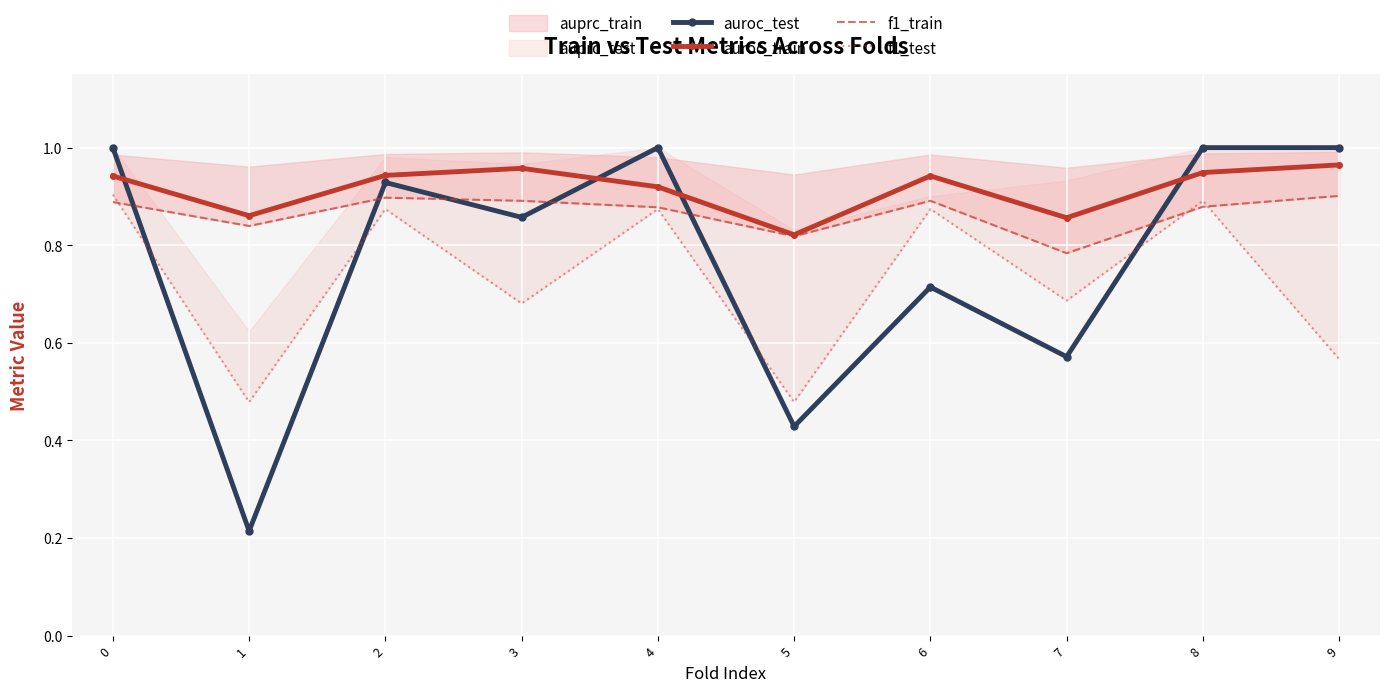

Which label corresponds to the smallest value in the chart?

1